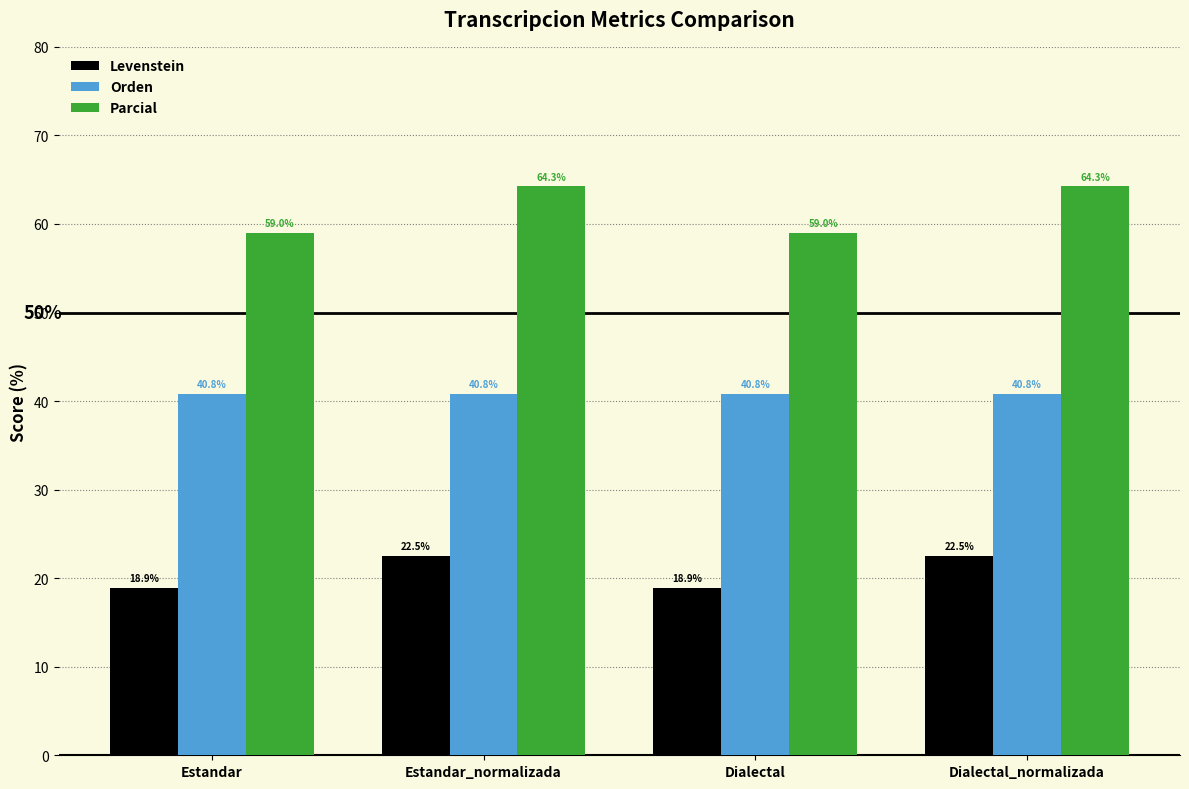

What is the maximum value for Levenstein?

22.5